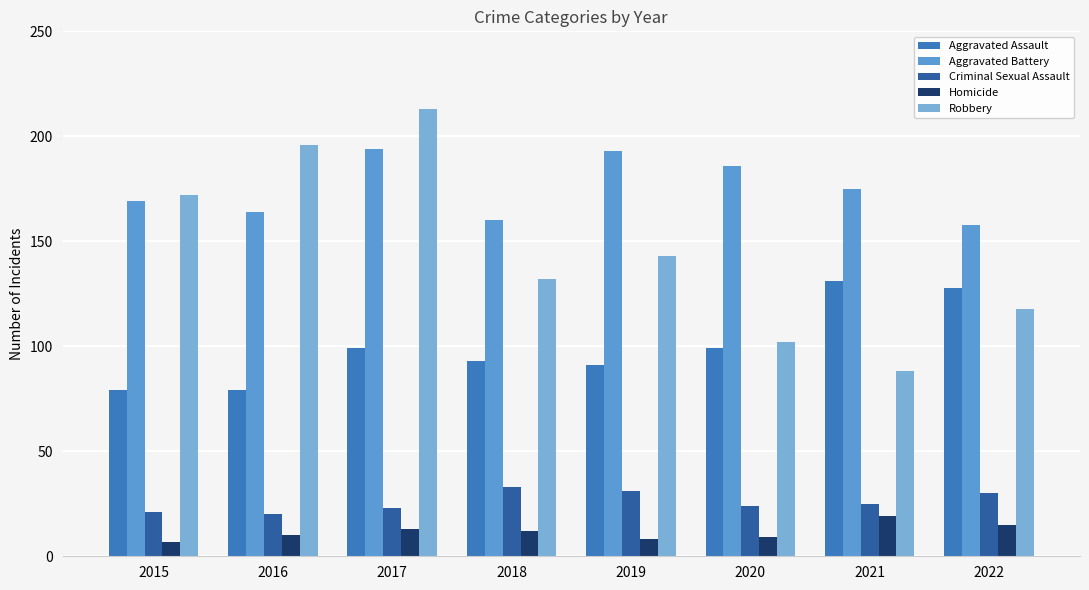

Which series has the largest total across all categories?

Aggravated Battery